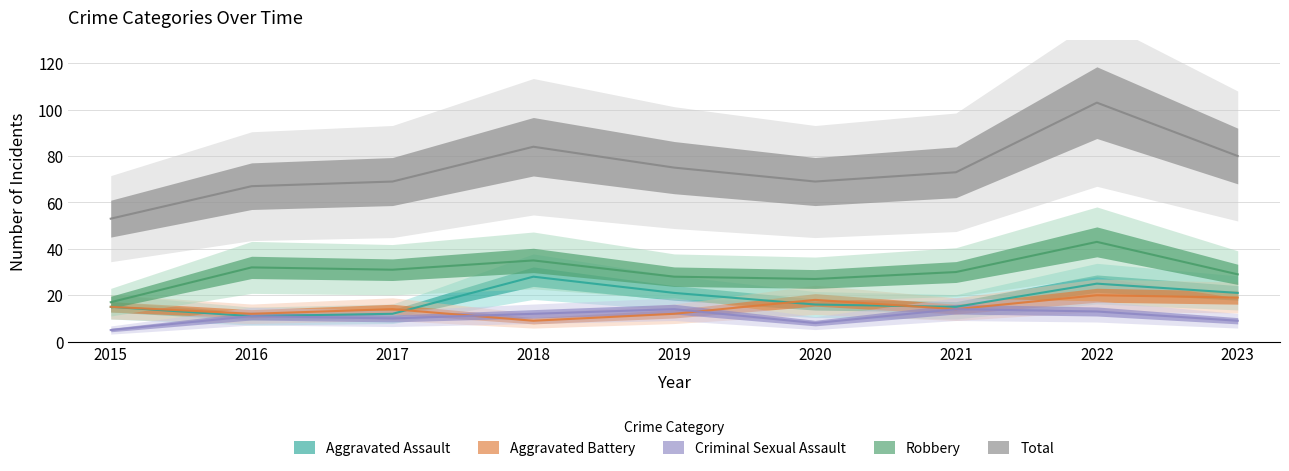

Is this an area chart (filled region under the line)?

No